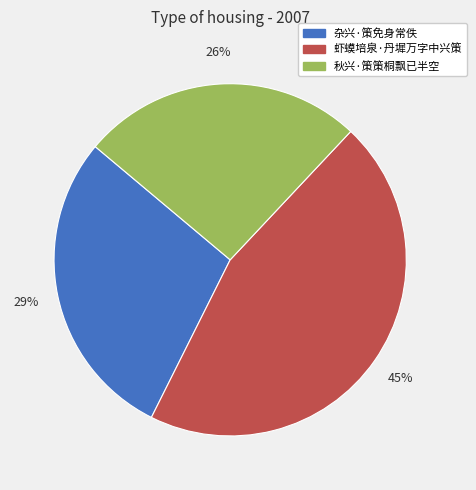

Do 秋兴·策策桐飘已半空 and 杂兴·策免身常佚 together represent more than half of the pie?

Yes